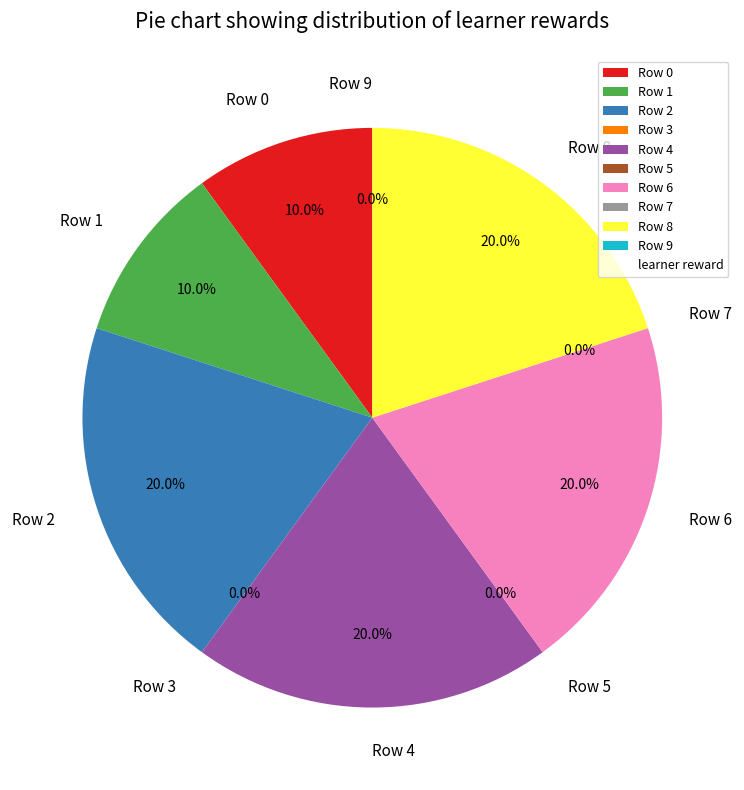

What portion of the pie excludes Row 2?

80.0%